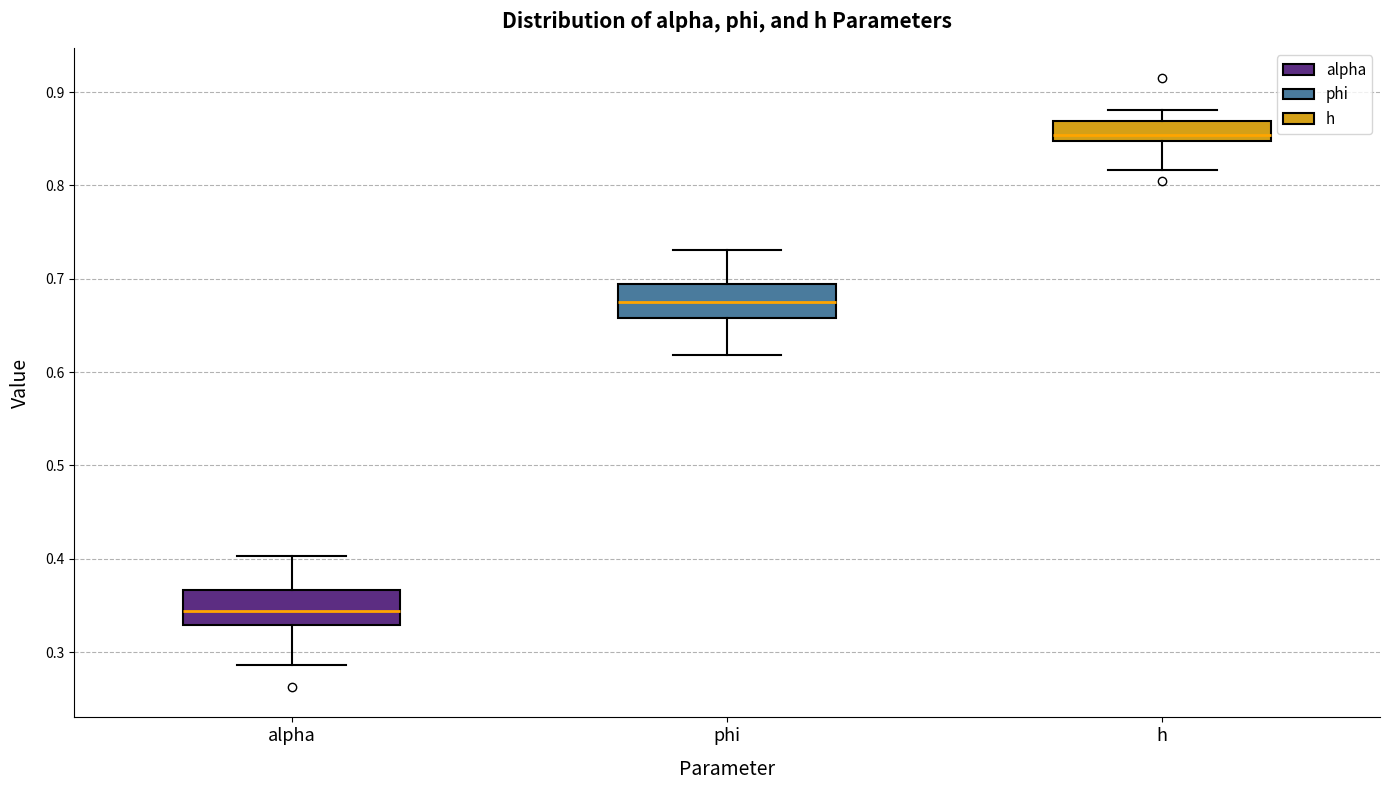

Reading left to right, transcribe this box plot: for each box, give where its median line is, the range the box spans, and where its two whiskers end, as read against the y-axis. The values are not printed on the chart, so give them approximately, as read against the axis.

alpha: median 0.34, box 0.33 to 0.37, whiskers 0.29 to 0.40
phi: median 0.68, box 0.66 to 0.69, whiskers 0.62 to 0.73
h: median 0.85 (just above the box's lower edge), box 0.85 to 0.87, whiskers 0.82 to 0.88